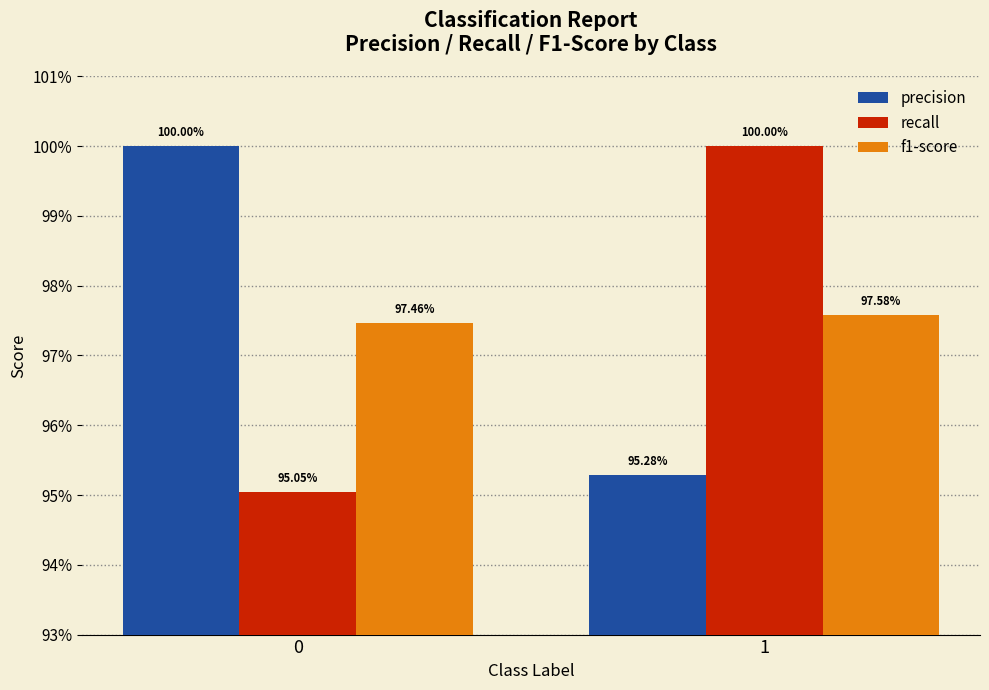

What is the total value across all series at 1?

2.9